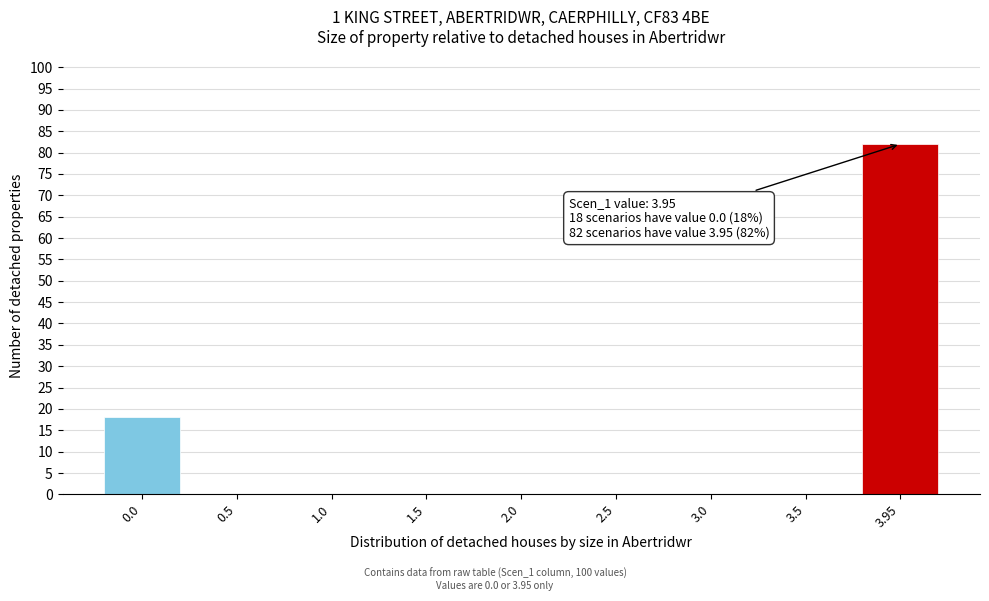

Reading right to left, transcribe all the data shown in this chart.

3.95=82	3.5=0	3.0=0	2.5=0	2.0=0	1.5=0	1.0=0	0.5=0	0.0=18